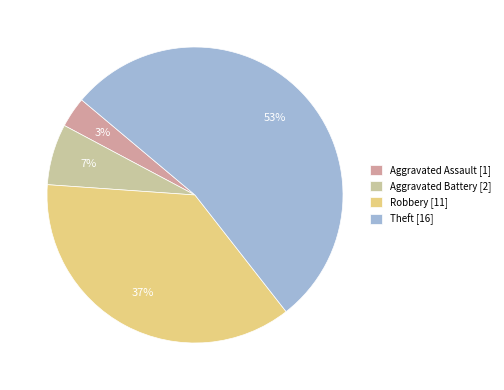

Does Theft [16] account for over 50% of the chart?

Yes